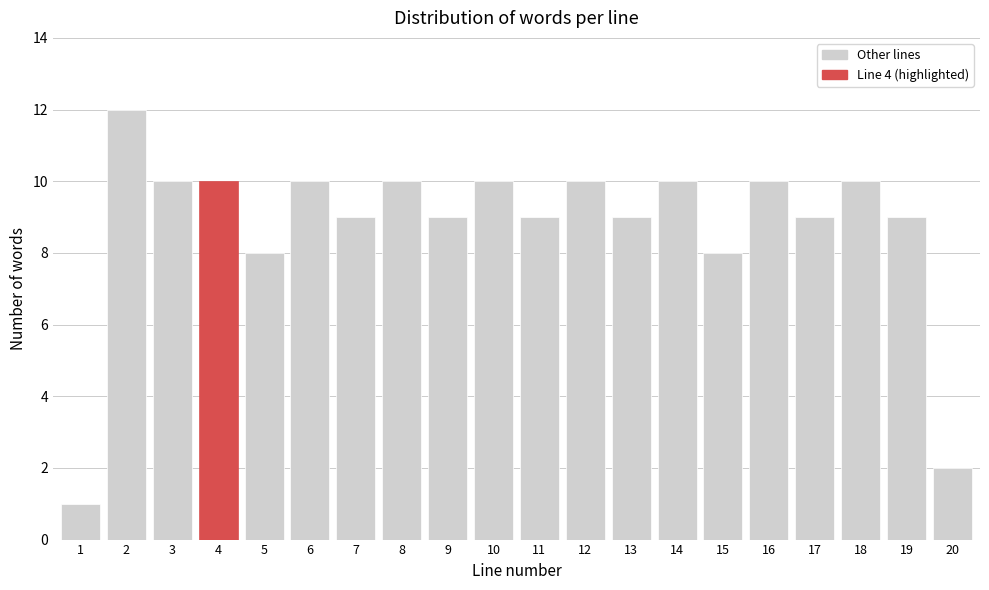

Reading left to right, transcribe all the data shown in this chart.

1=1	2=12	3=10	4=10	5=8	6=10	7=9	8=10	9=9	10=10	11=9	12=10	13=9	14=10	15=8	16=10	17=9	18=10	19=9	20=2